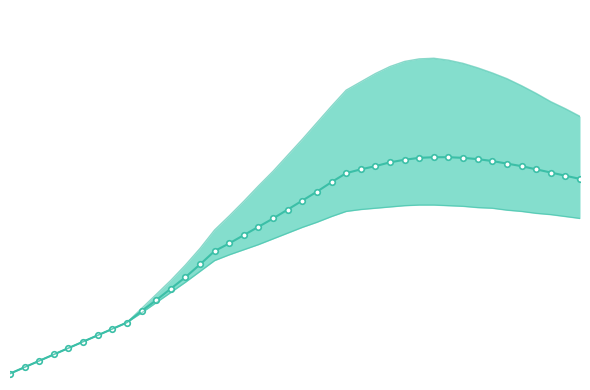

What is the minimum value for predicted_current_infected_lower?

10